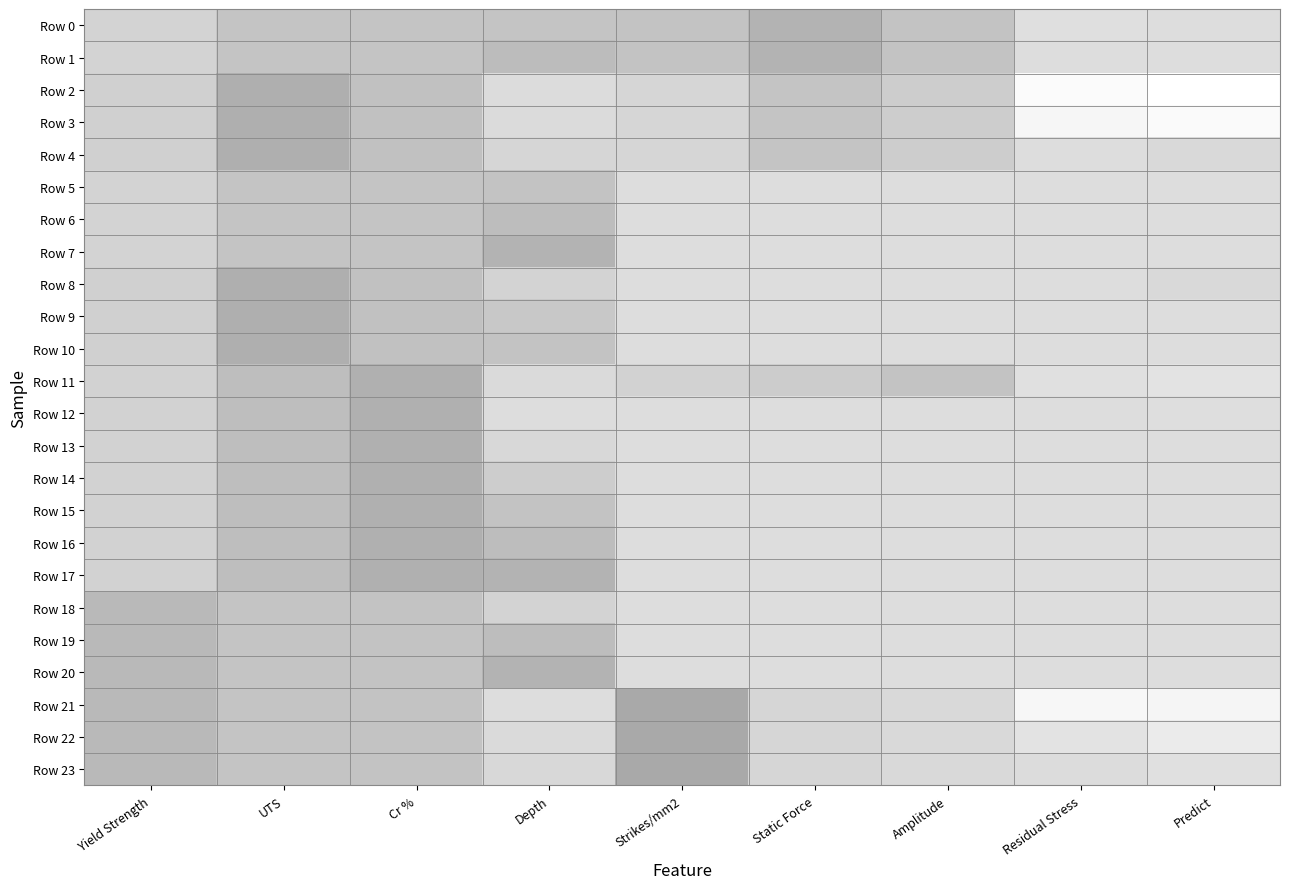

Which series has the largest total across all categories?

Row 1